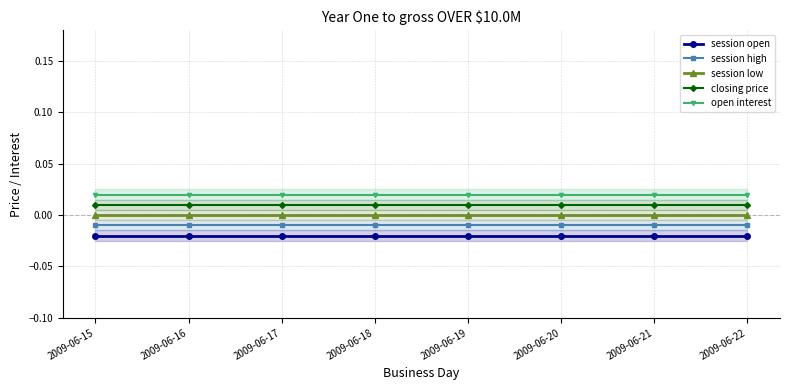

True or false: open interest and closing price cross at least once.

False